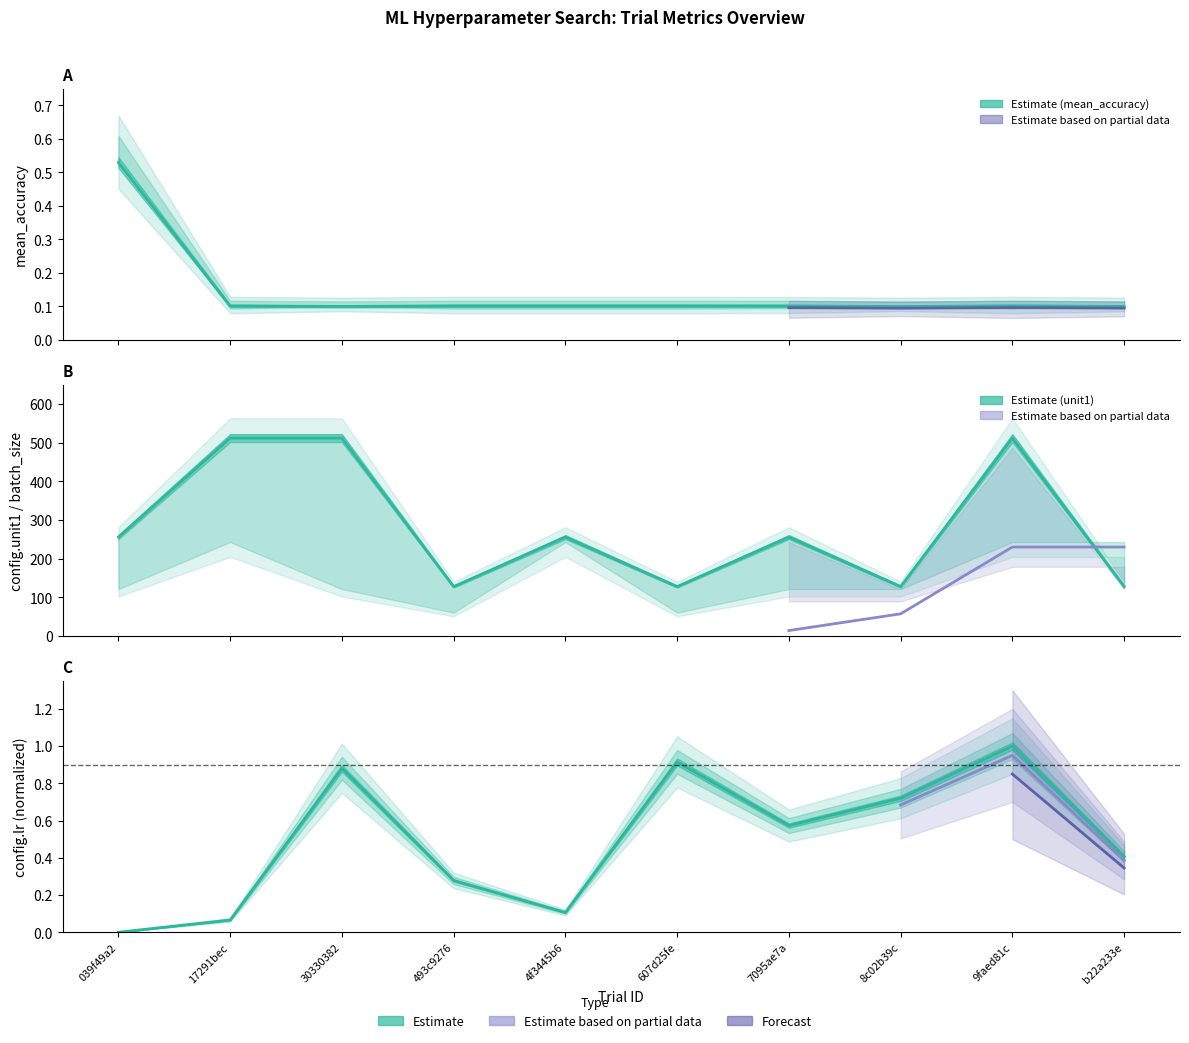

List the series in order of their peak value, highest first.

config.unit1, config.lr, mean_accuracy